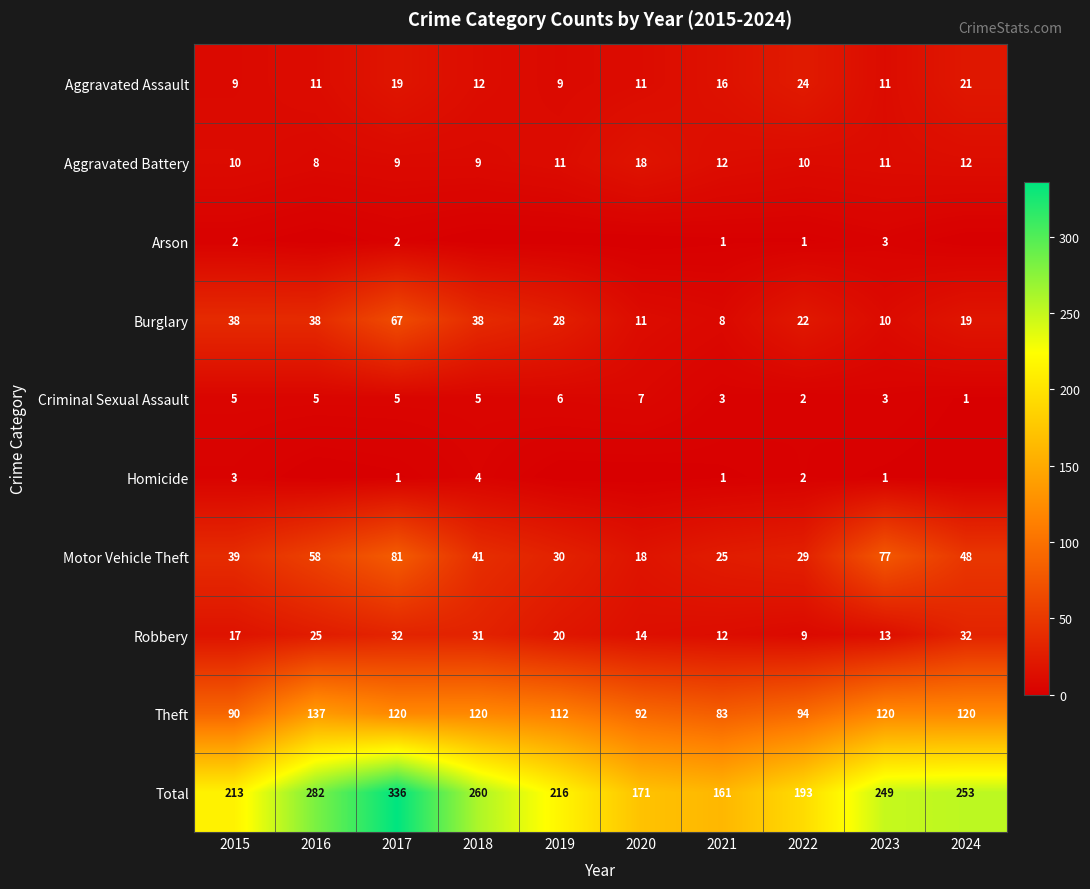

What is the average value of the Burglary series?

28